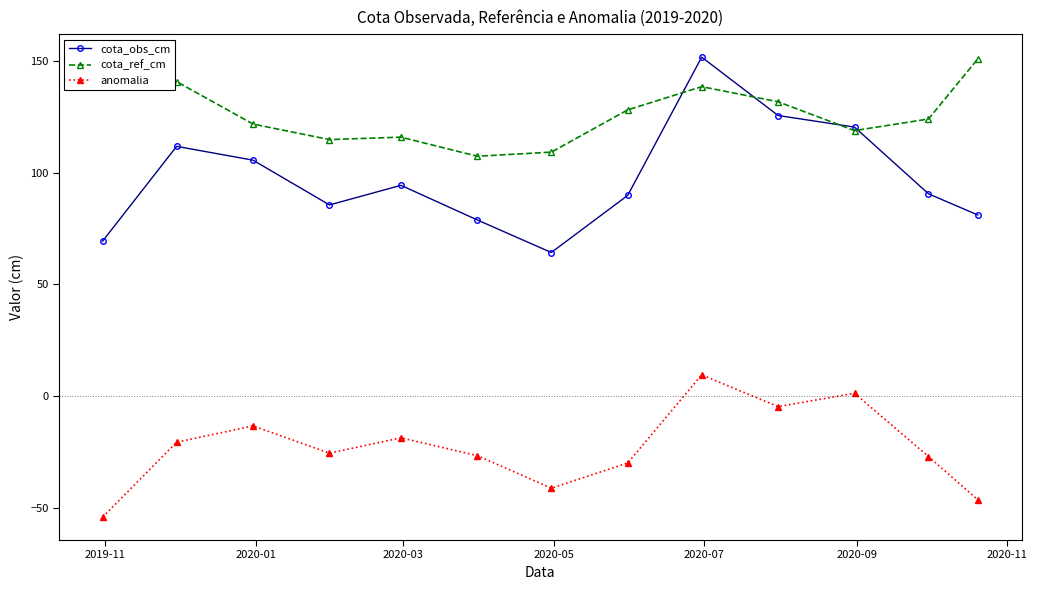

How many interior local valleys does the cota_obs_cm series have?

2